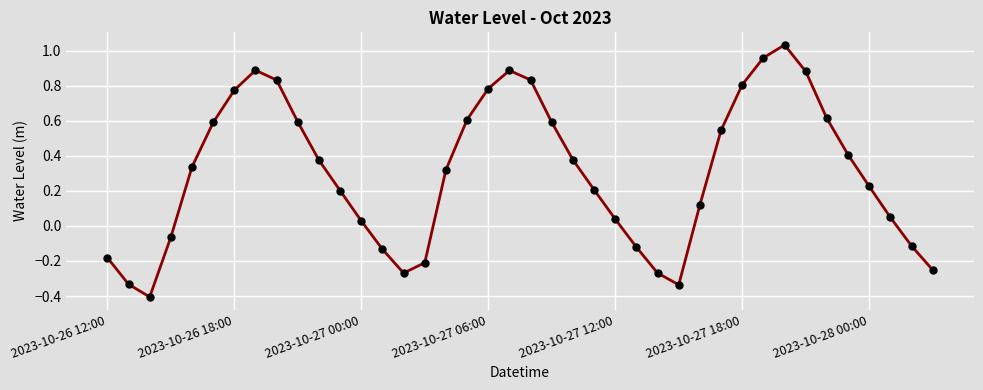

What is the minimum value shown in the chart?

-0.4